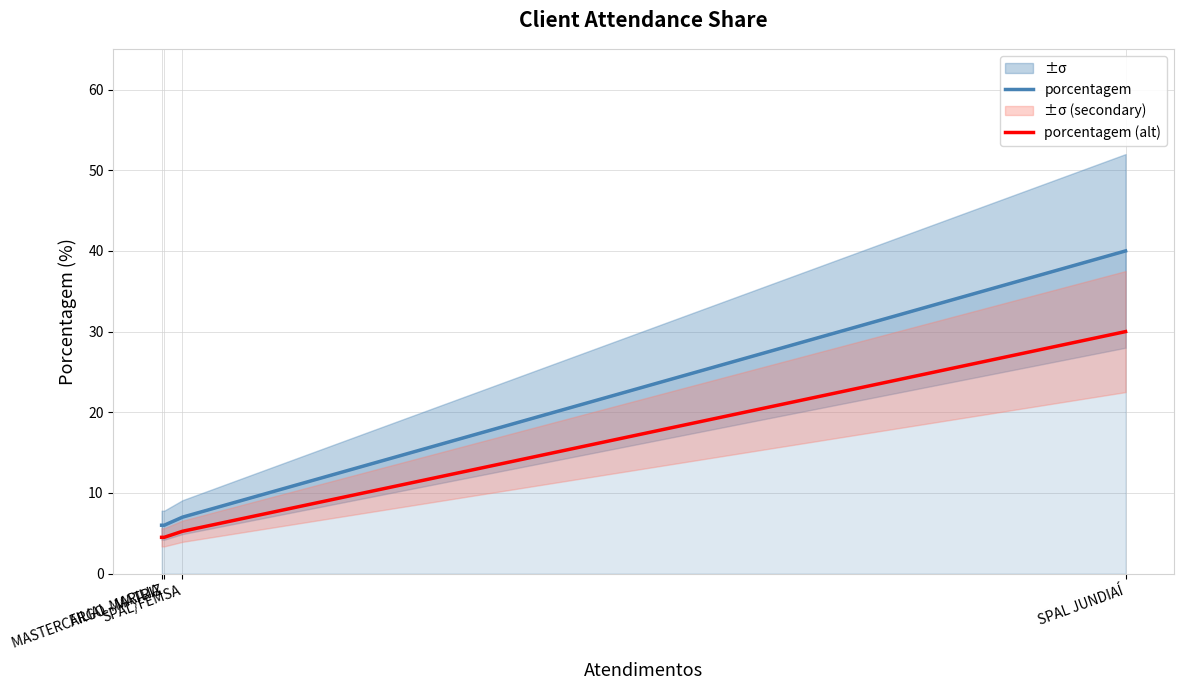

Which category has the highest value in the porcentagem series?

SPAL JUNDIAÍ